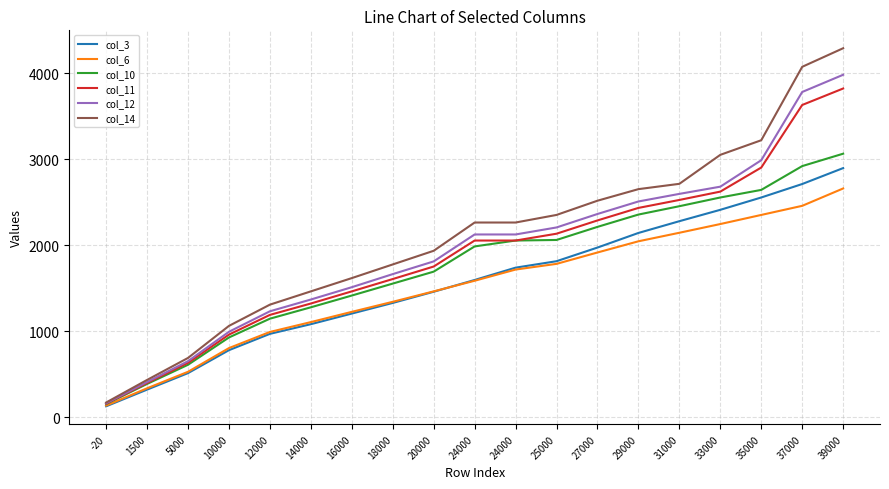

True or false: col_12 and col_3 intersect in this chart.

False